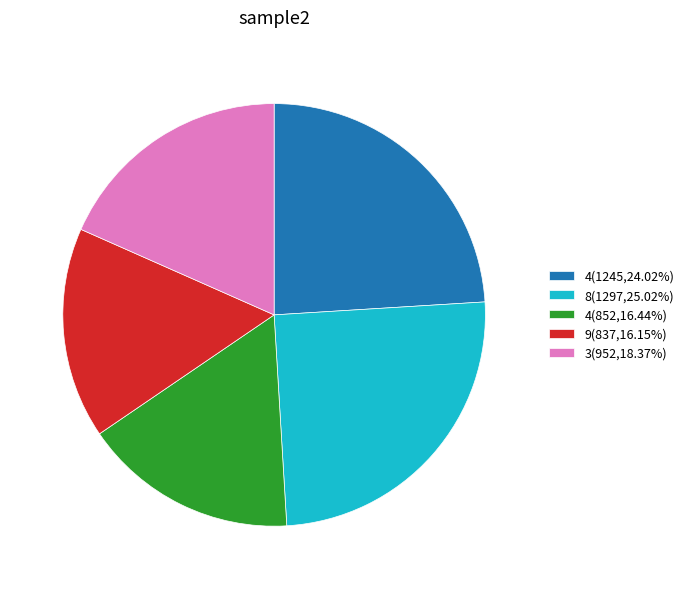

Count the number of slices in the pie.

5